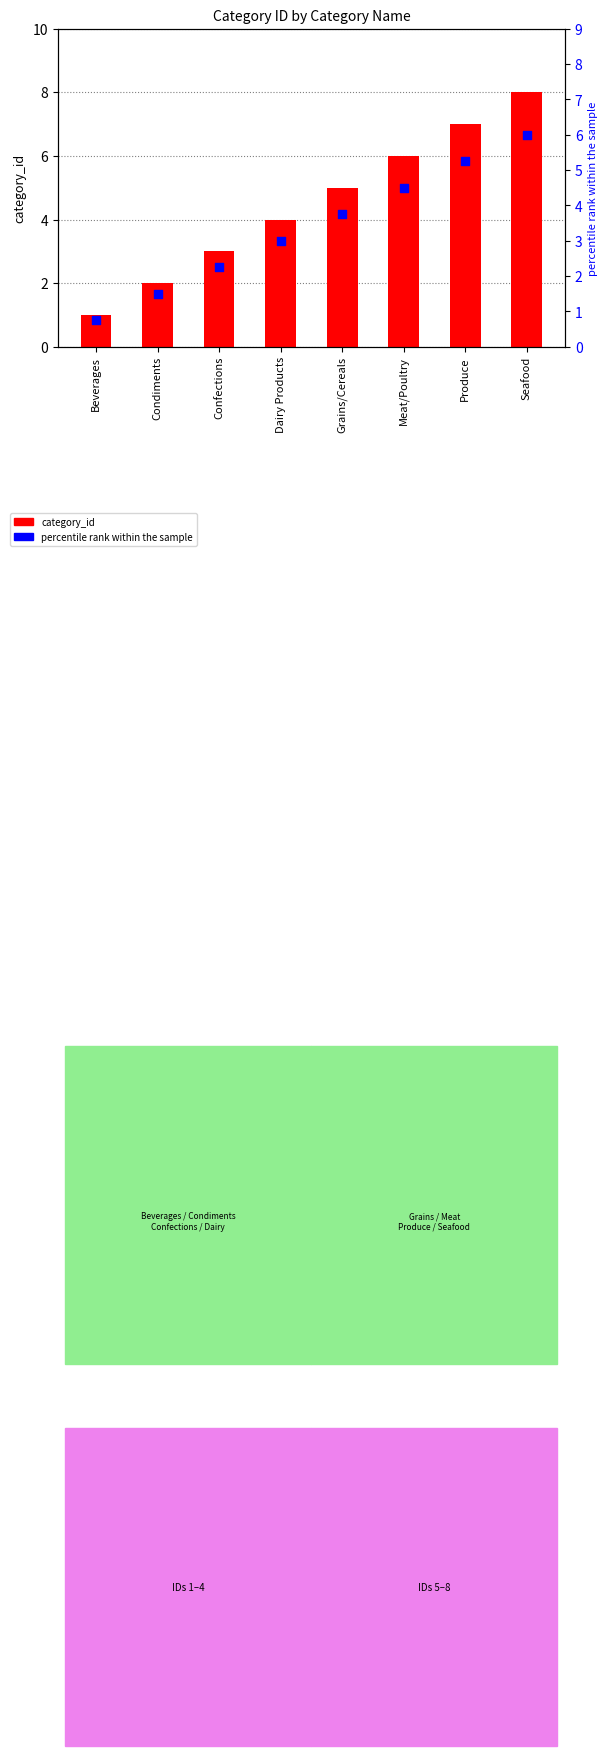

At which category is the sum across all series the highest?

Seafood